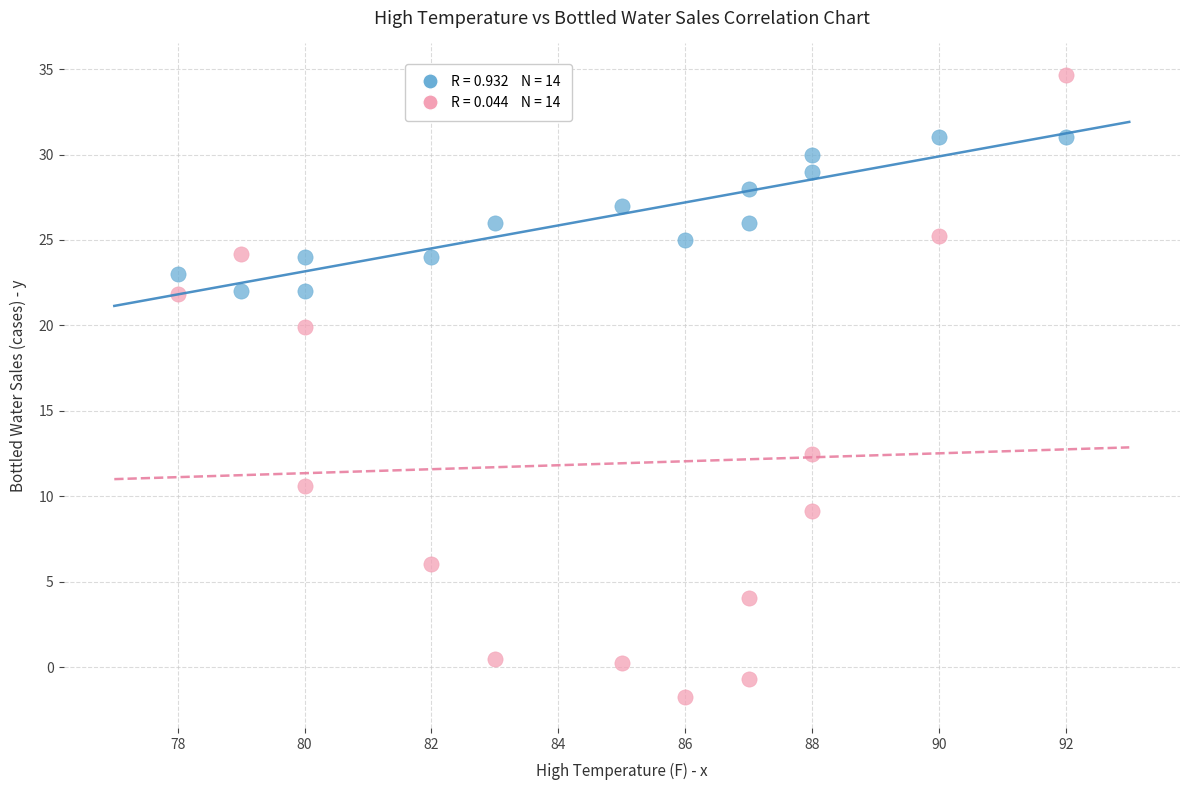

Across all data points, what is the range of Y values (max minus min)?

36.4